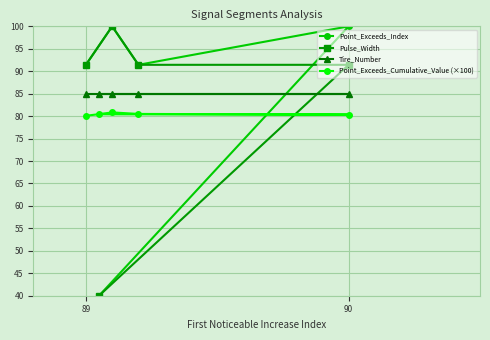

True or false: Point_Exceeds_Cumulative_Value (×100) has a value of 80.3 at 90.

True